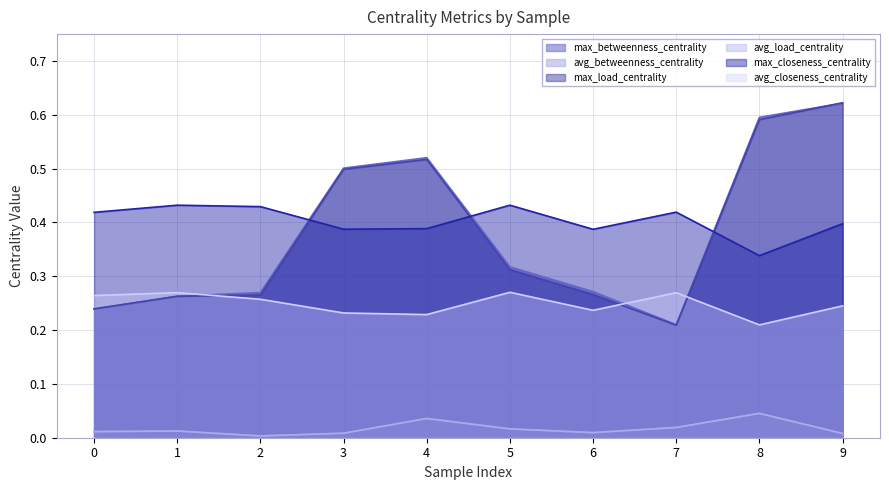

At which category does avg_load_centrality reach its first local valley?

2